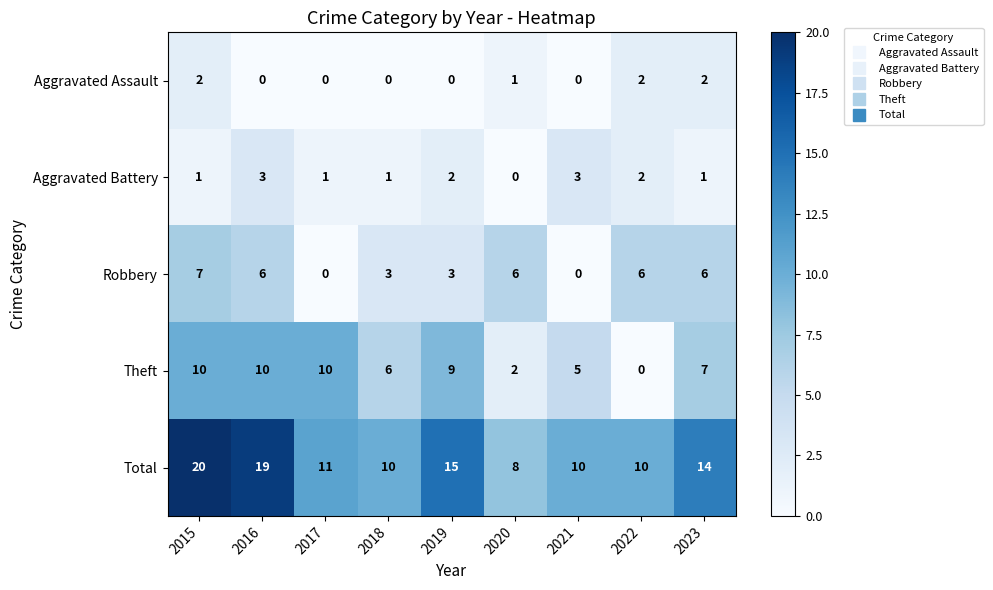

How many series are shown in this chart?

5